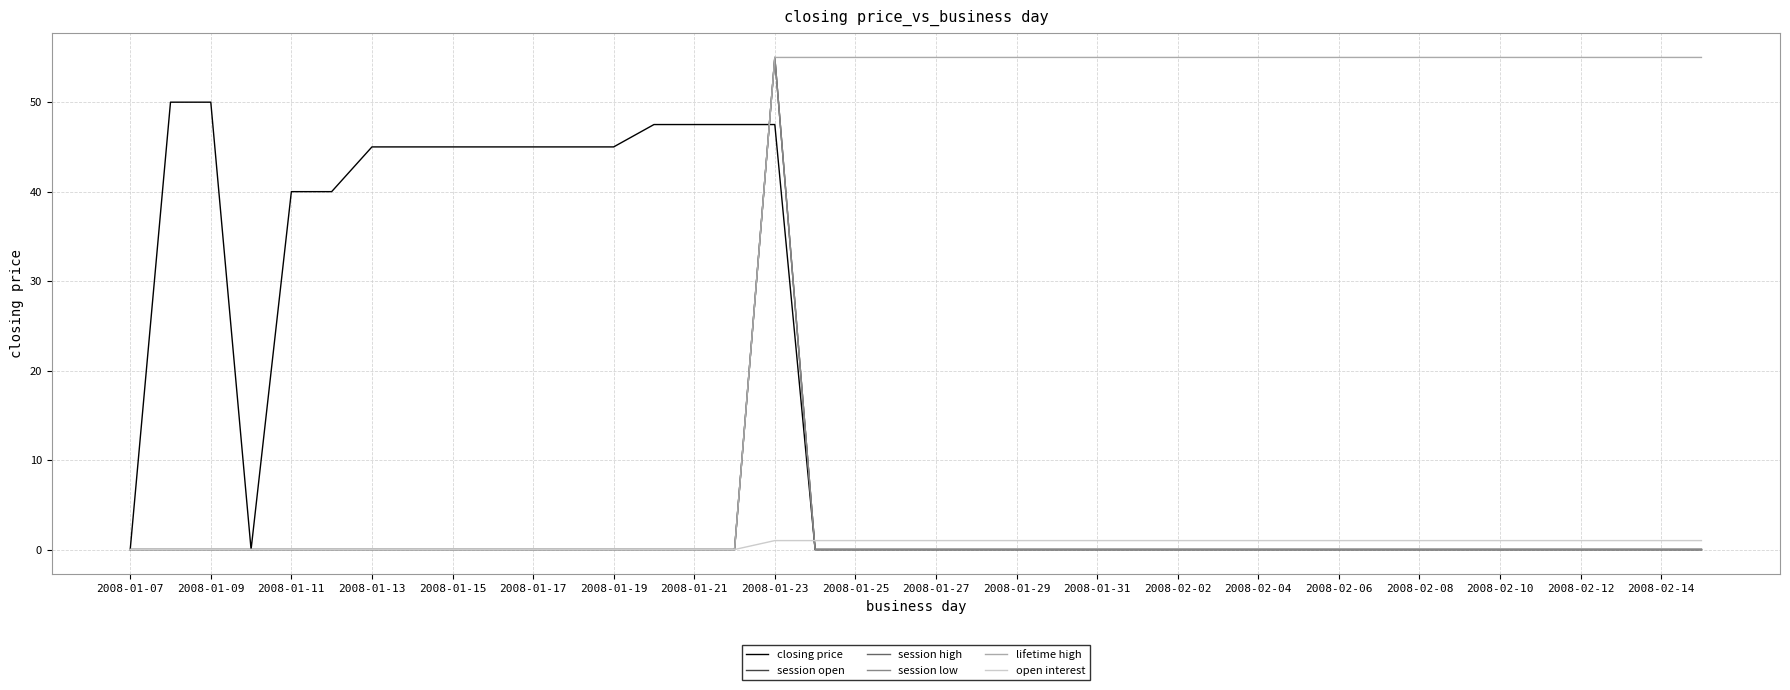

What is the average value of the session low series?

1.4